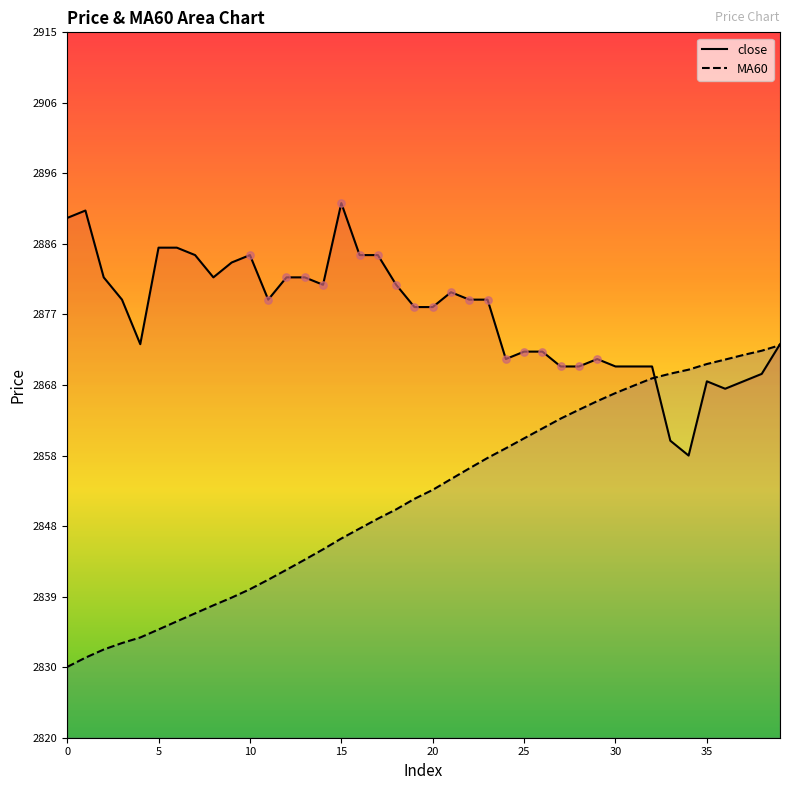

Which series has the largest total across all categories?

close